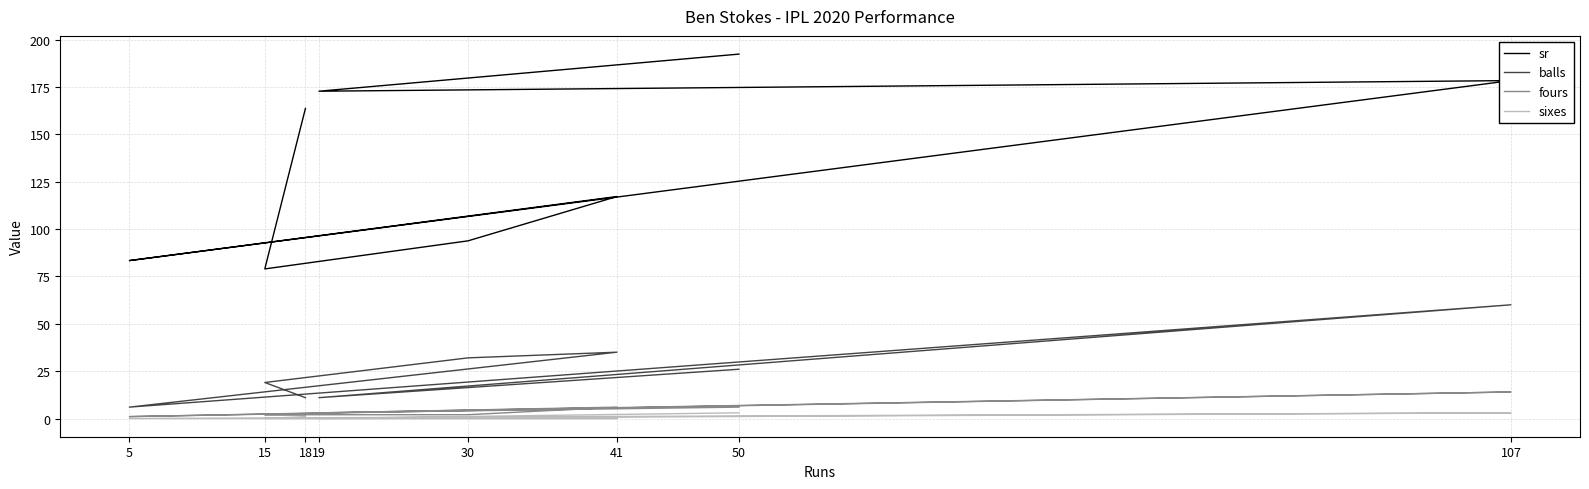

True or false: fours has a value of 3.3 at 15.

False